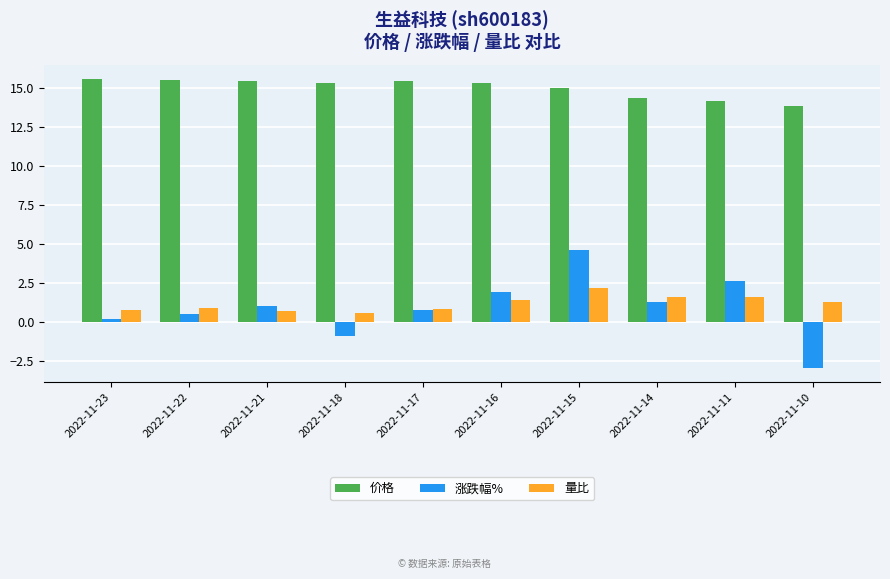

What is the greatest value displayed?

15.5